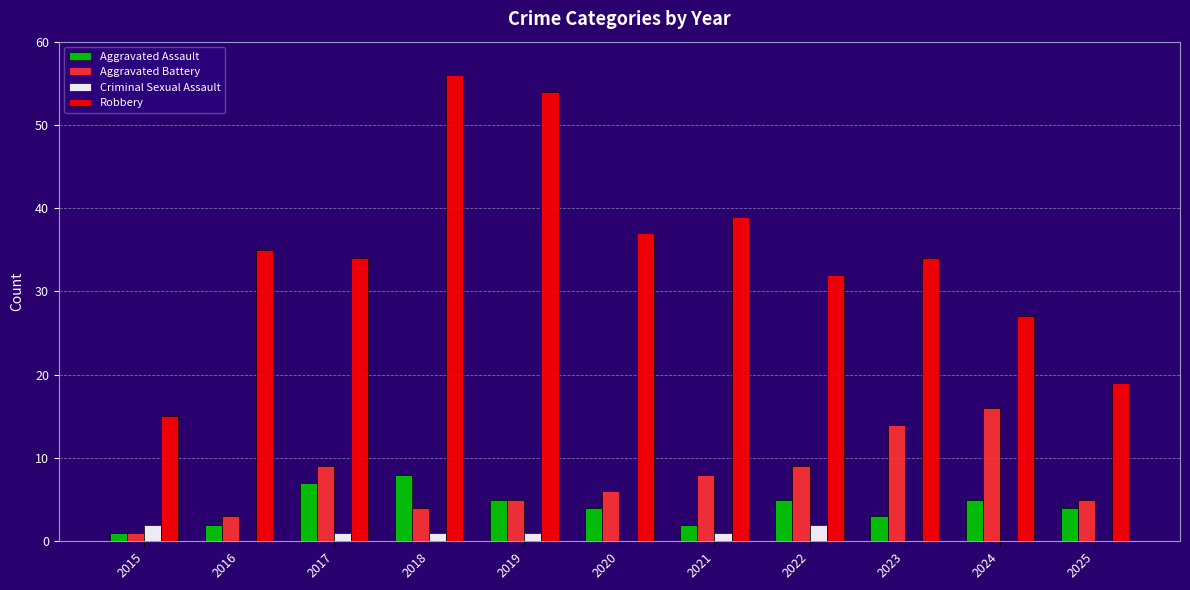

Is the value of Criminal Sexual Assault at 2024 greater than the value of Aggravated Assault at 2019?

No